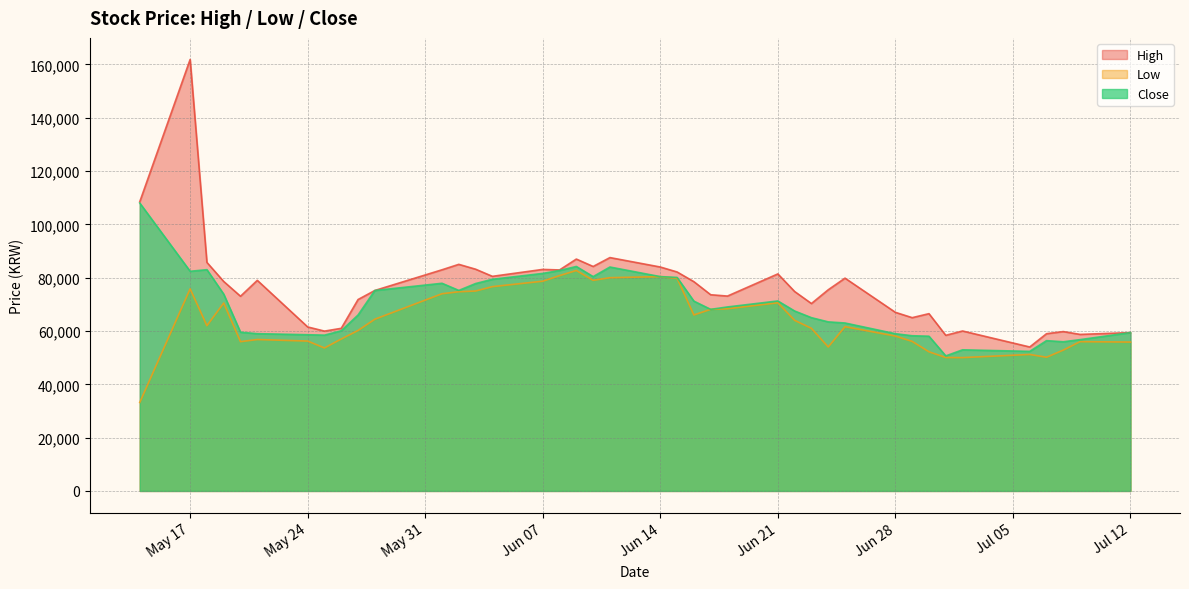

How many lines are shown in the chart?

3